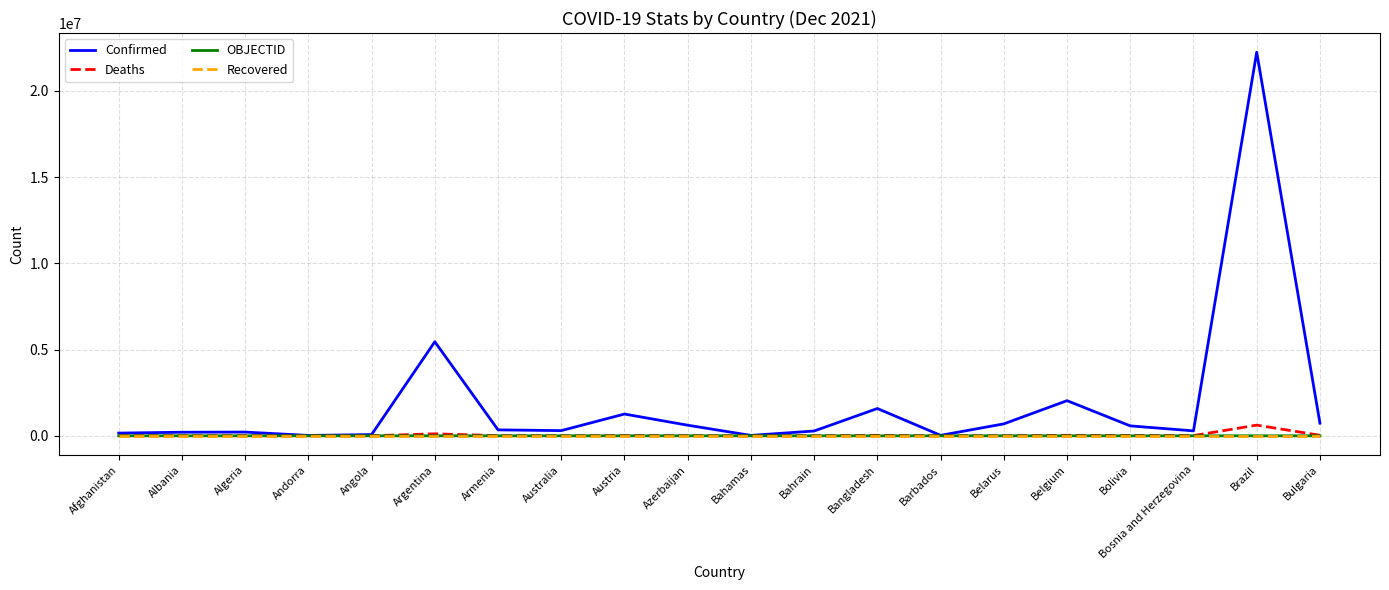

At which label does Confirmed reach its peak?

Brazil